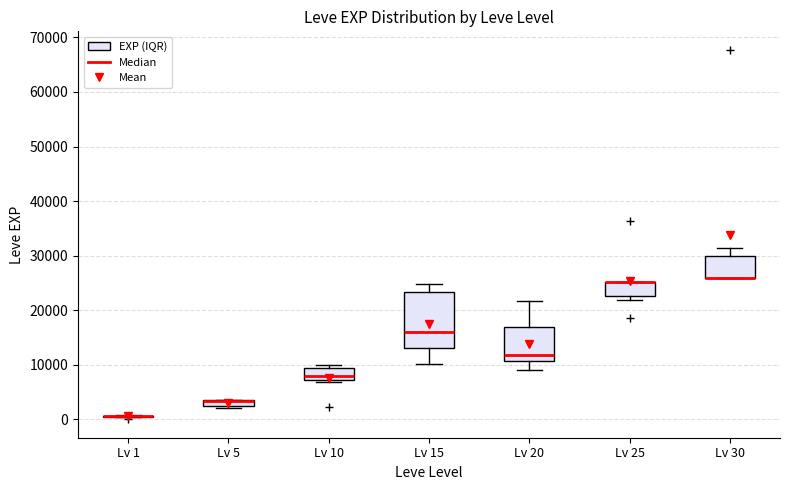

Where is the upper edge of the box for Lv 5 on the y-axis? The values are not printed on the chart, so give them approximately, as read against the axis.

4000